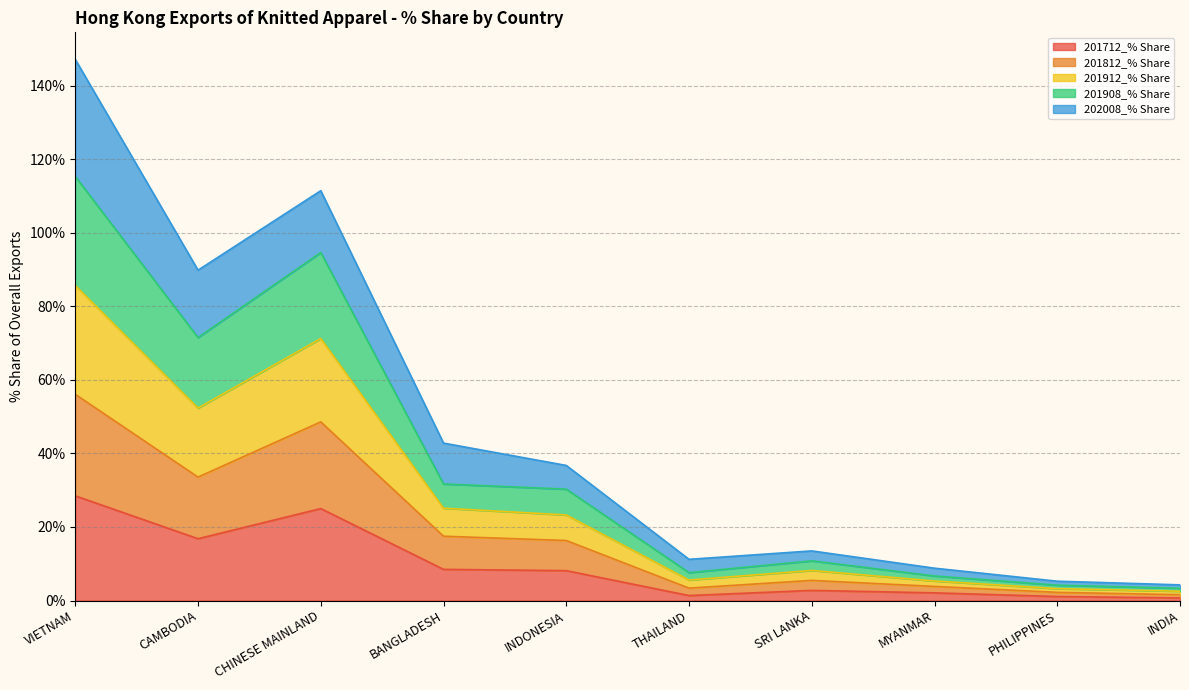

Which has a higher value, SRI LANKA or CAMBODIA?

CAMBODIA